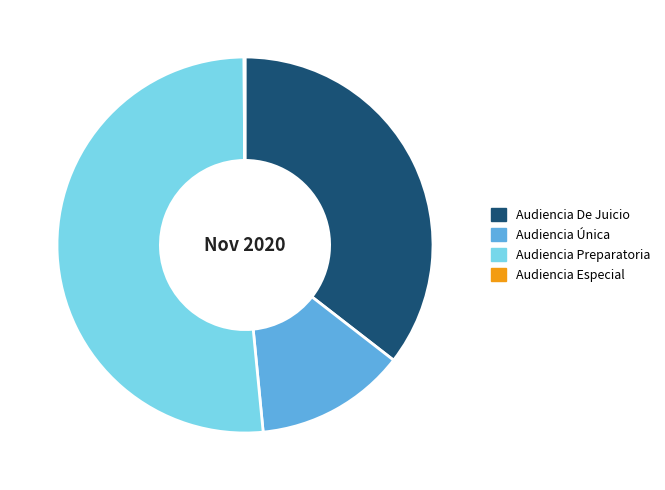

What is the majority slice?

Audiencia Preparatoria